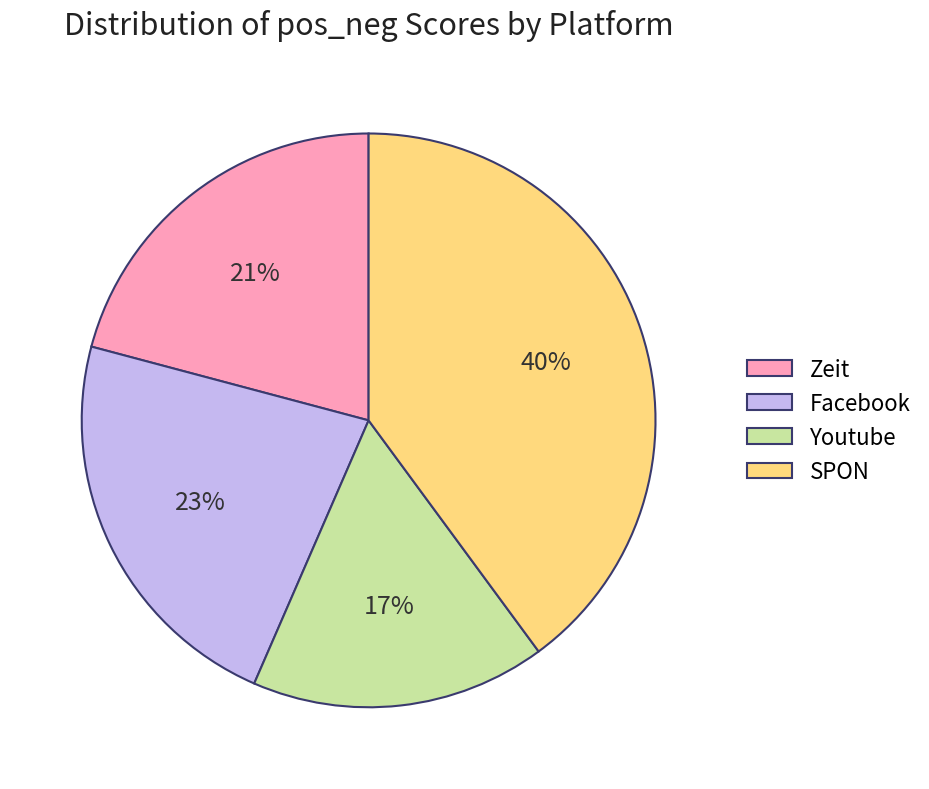

What is the largest slice in the pie chart?

SPON